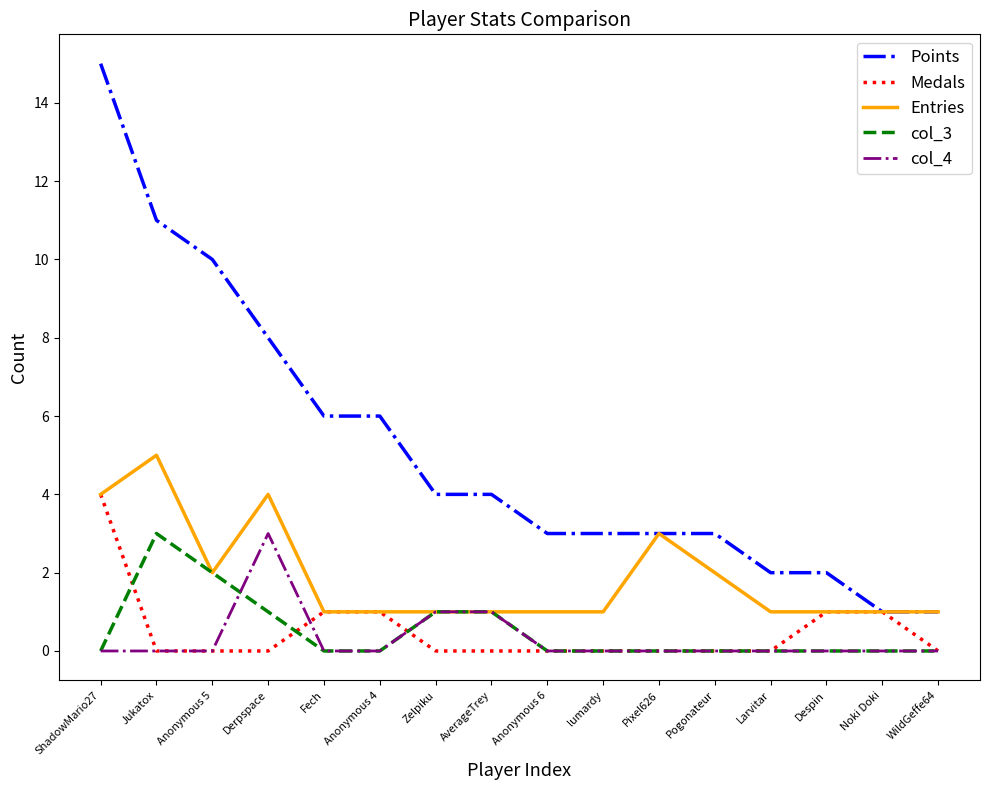

Is the value of Points at Anonymous 6 greater than the value of col_3 at Pixel626?

Yes